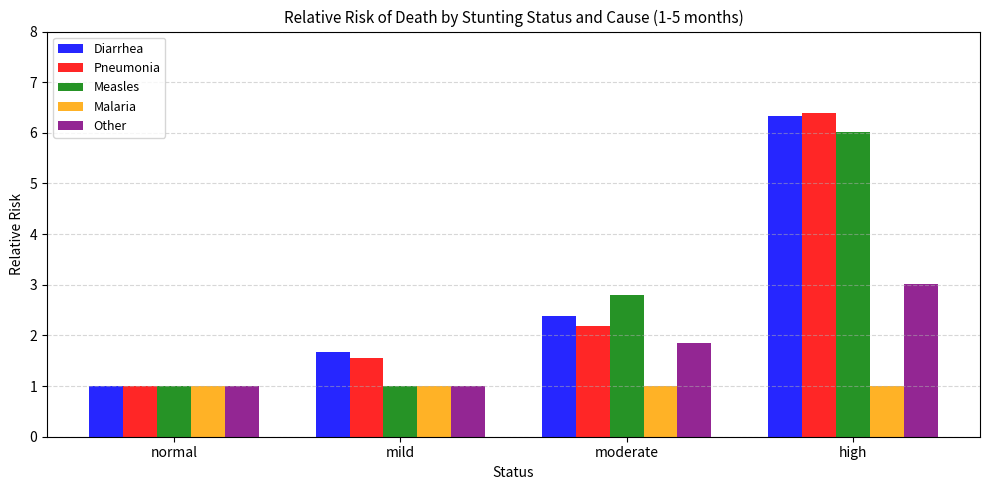

Reading left to right, list all the values displayed in this chart.

Diarrhea: normal=1.0	mild=1.7	moderate=2.4	high=6.3
Pneumonia: normal=1.0	mild=1.6	moderate=2.2	high=6.4
Measles: normal=1.0	mild=1.0	moderate=2.8	high=6.0
Malaria: normal=1.0	mild=1.0	moderate=1.0	high=1.0
Other: normal=1.0	mild=1.0	moderate=1.9	high=3.0